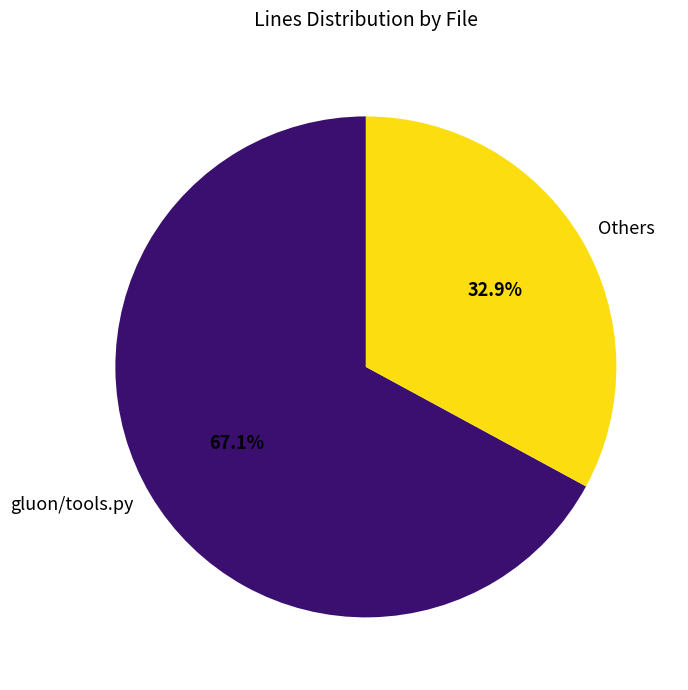

Which category has the smallest portion of the pie?

Others